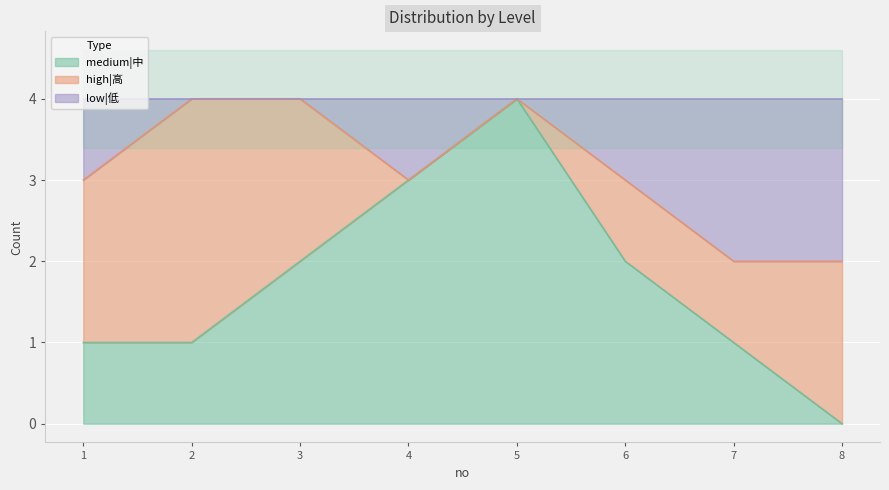

How many data points does each series have?

8